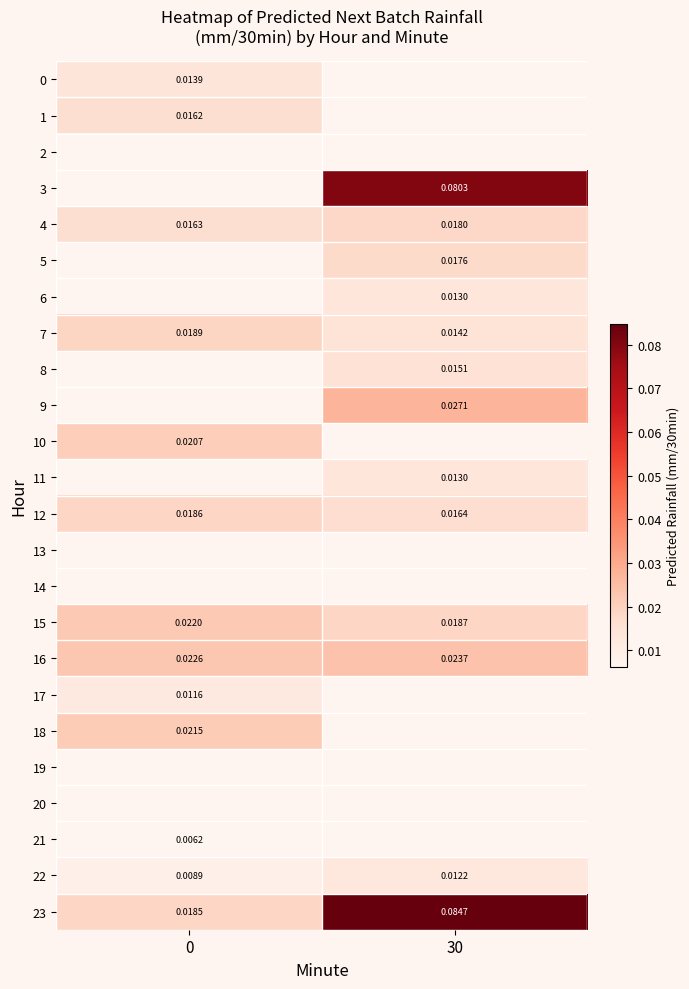

List the labels in order of 5 value, smallest first.

0, 30